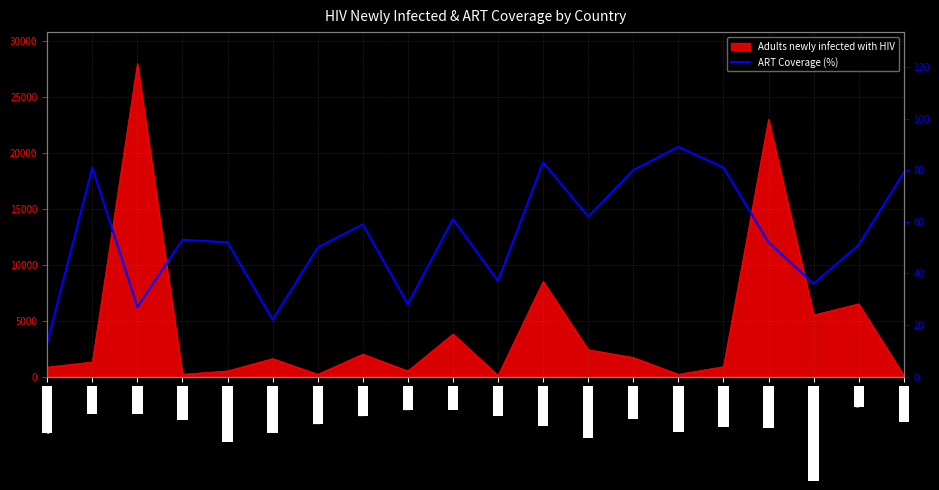

What is the change in value from Burkina Faso to Chad?

-11